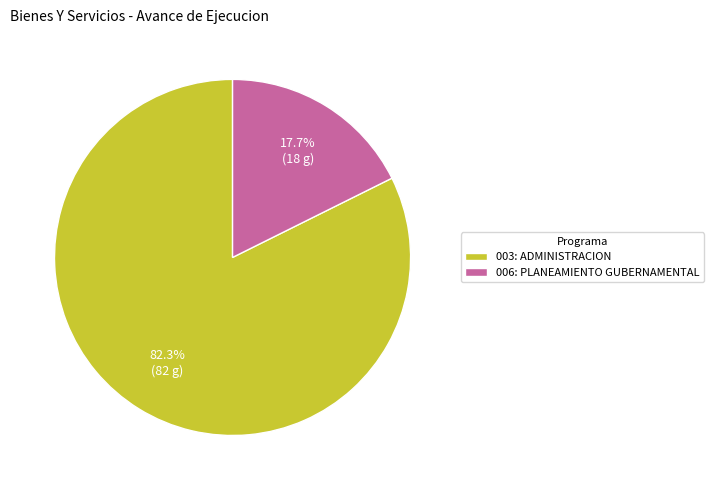

To the nearest percent, what percentage of the pie is 006: PLANEAMIENTO GUBERNAMENTAL?

18%